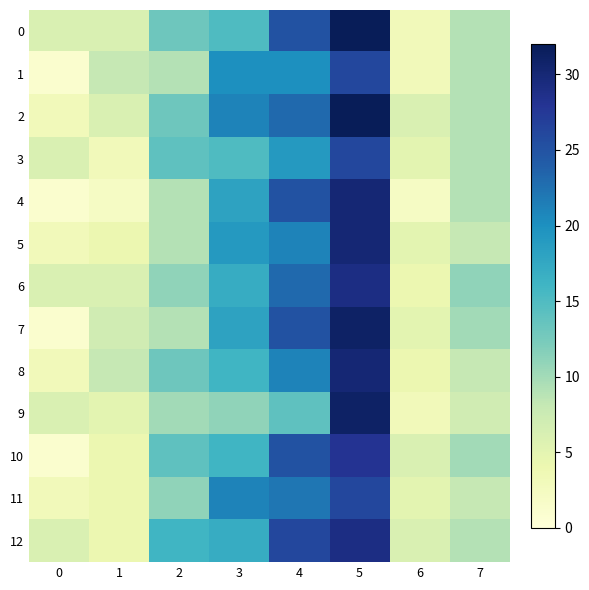

Count the number of categories in the chart.

8